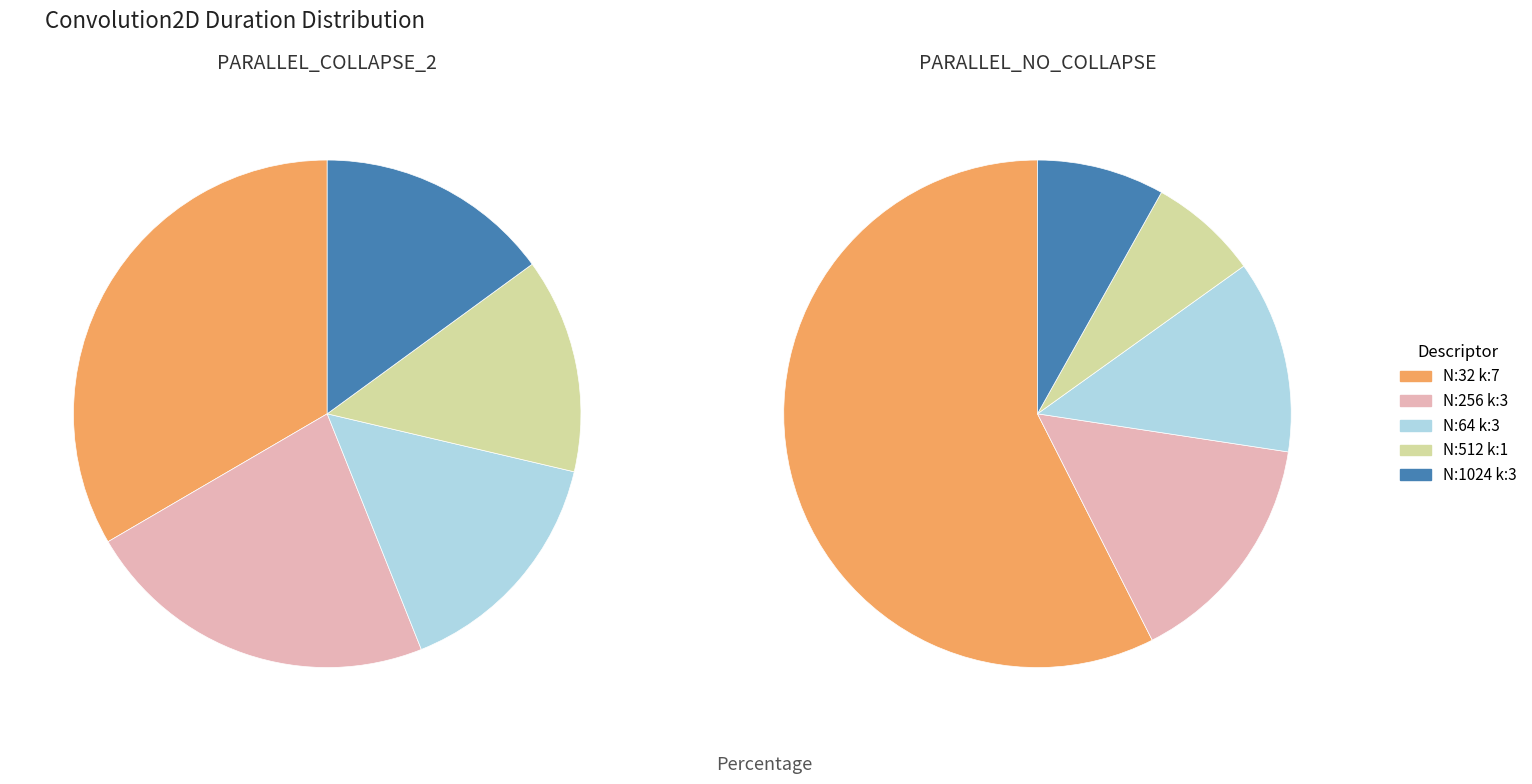

Which category has the smallest portion of the pie?

N:512_H:14_W:14_kernel:1_